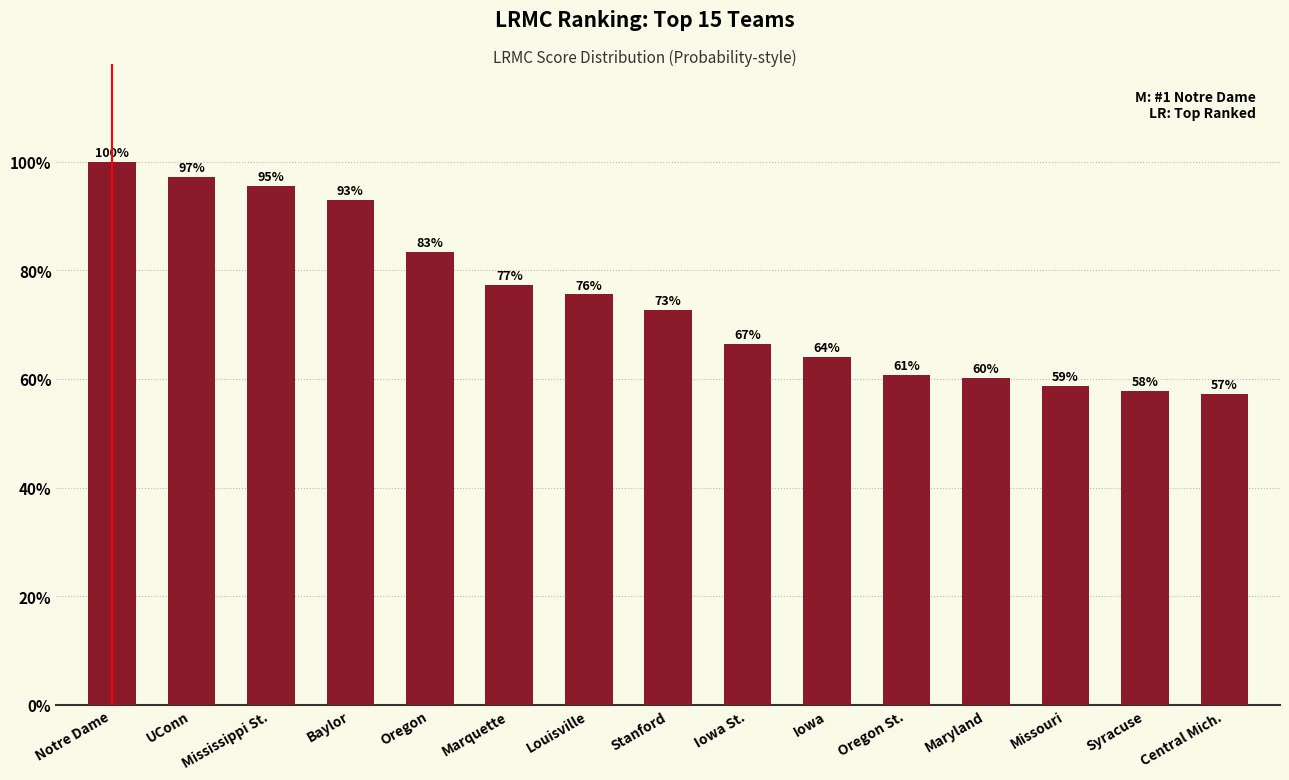

Are the bars horizontal?

No